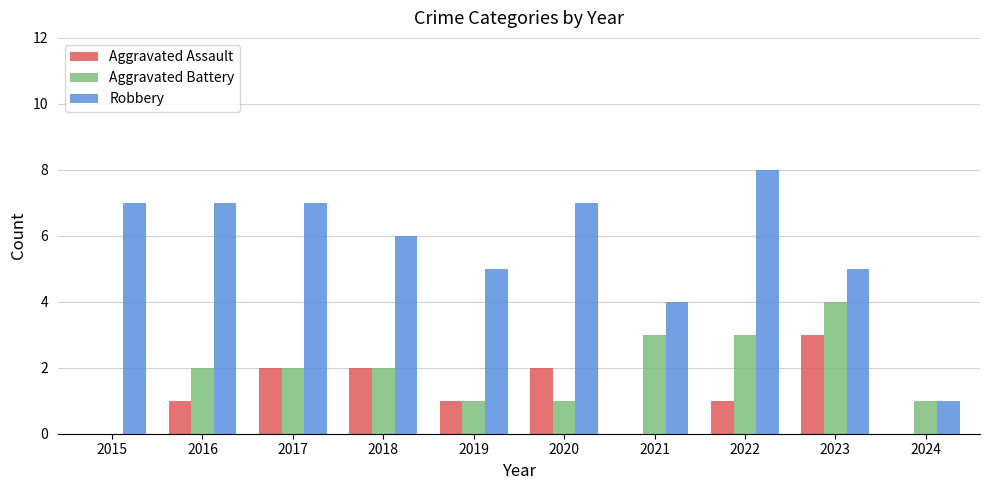

What is the maximum value shown in the chart?

8